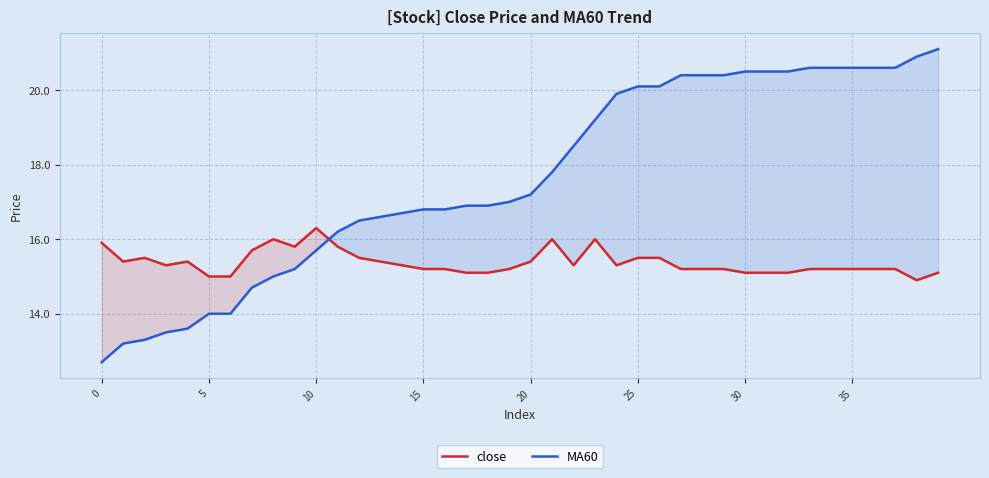

How many times do MA60 and close cross each other?

1